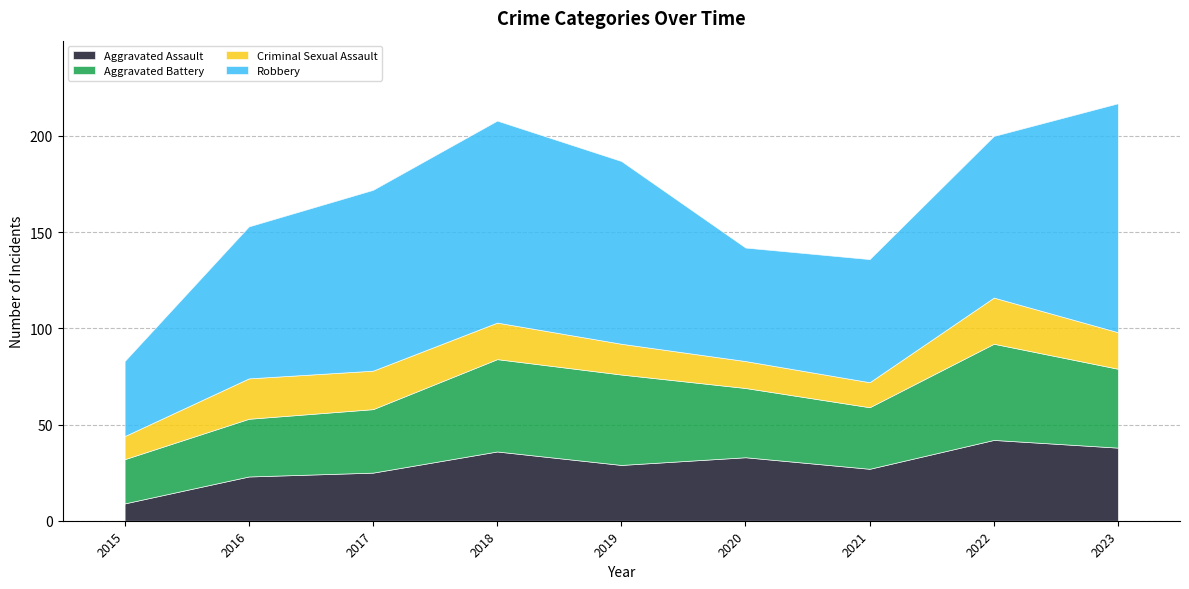

Where is the first local maximum for Aggravated Assault?

2018